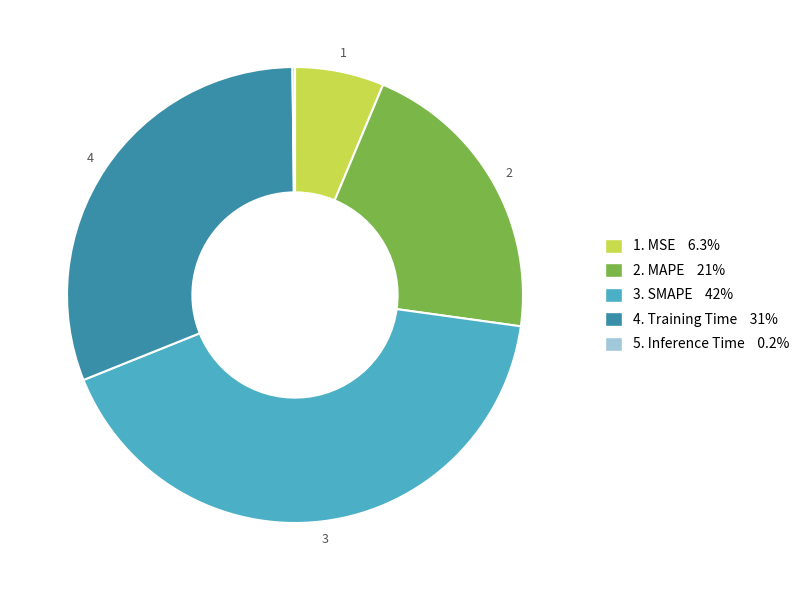

Does any single category account for the majority?

No